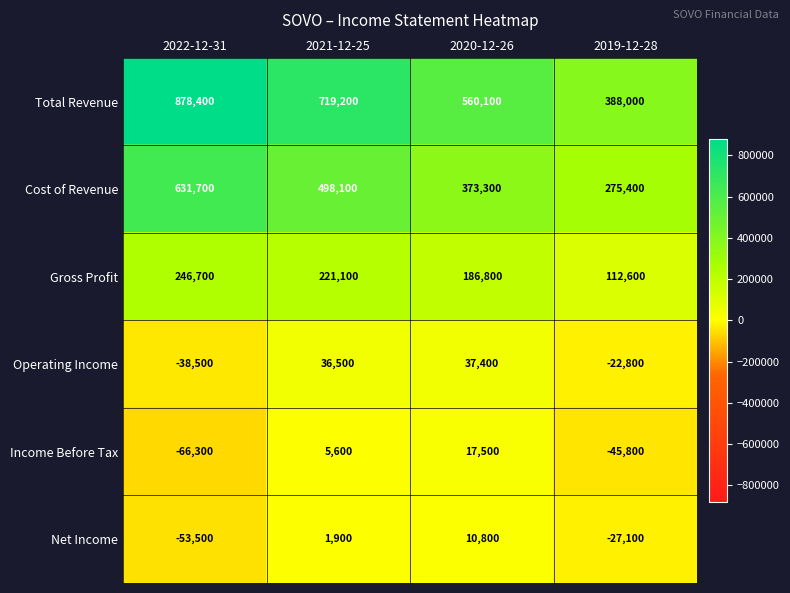

At how many categories does at least one series exceed 505439?

3